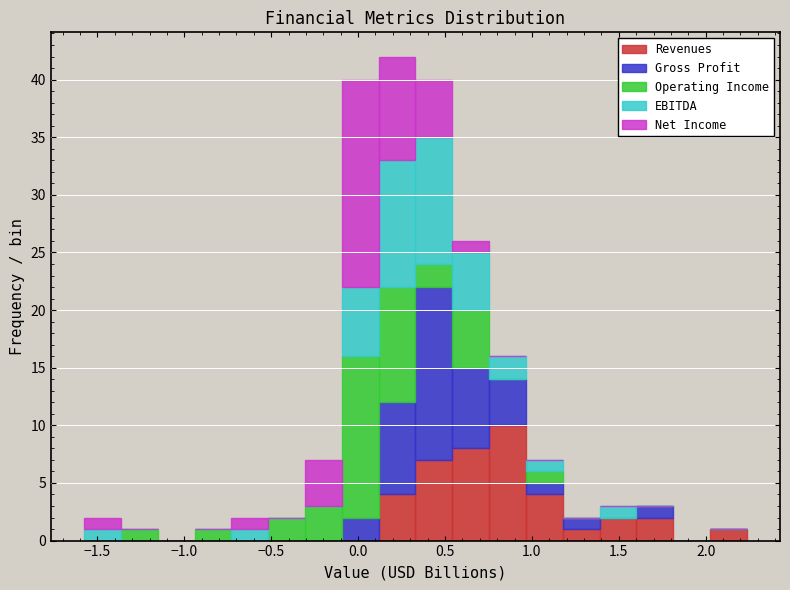

Which range on the x-axis has the tallest stacked bar (by total height)?

0.10 to 0.35